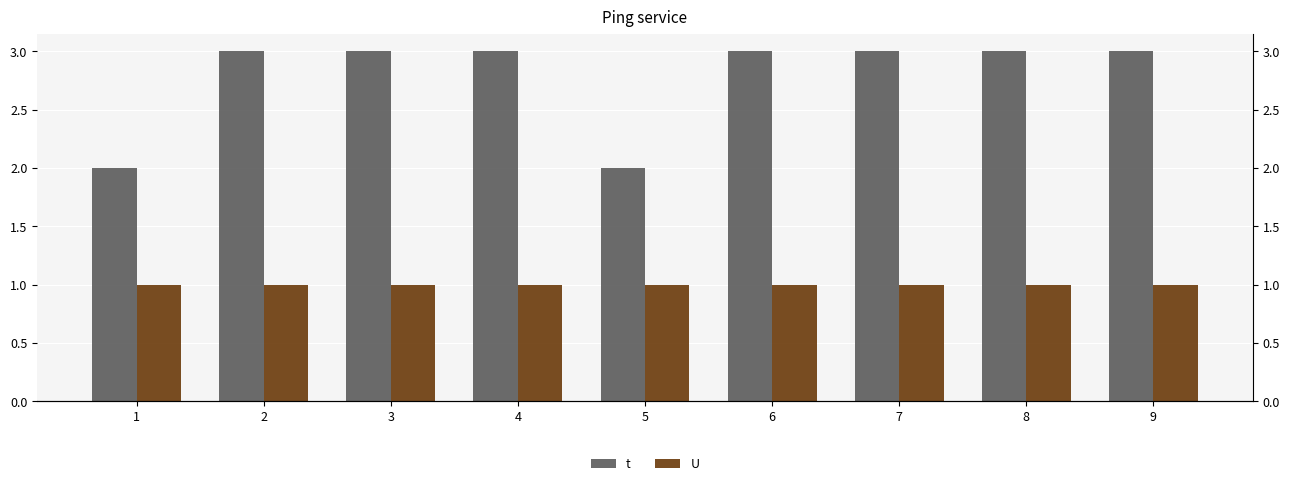

Which category has the lowest value across all series?

1